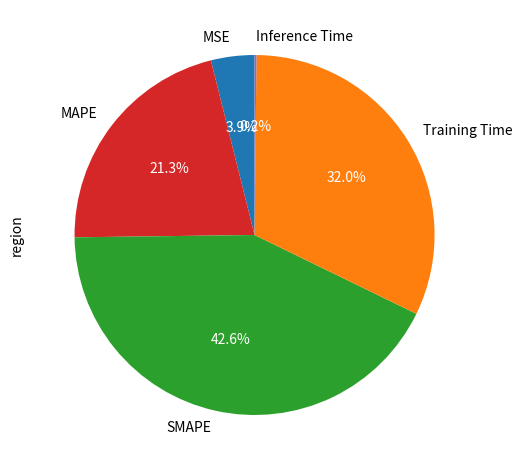

Which slice is the largest?

SMAPE